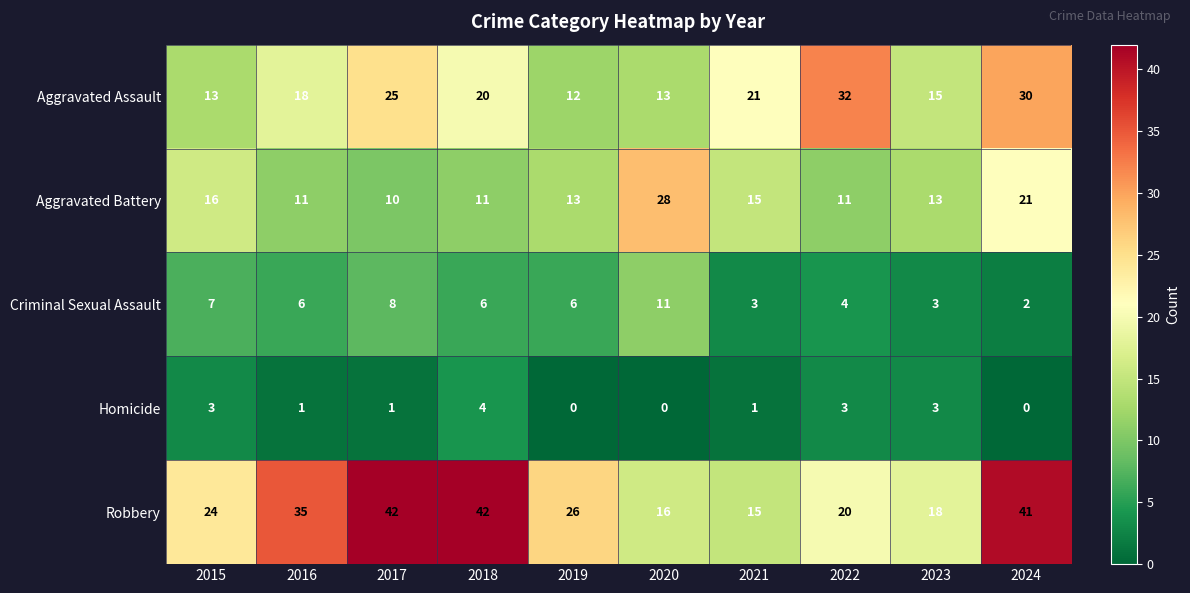

Which series has the largest total across all categories?

Robbery